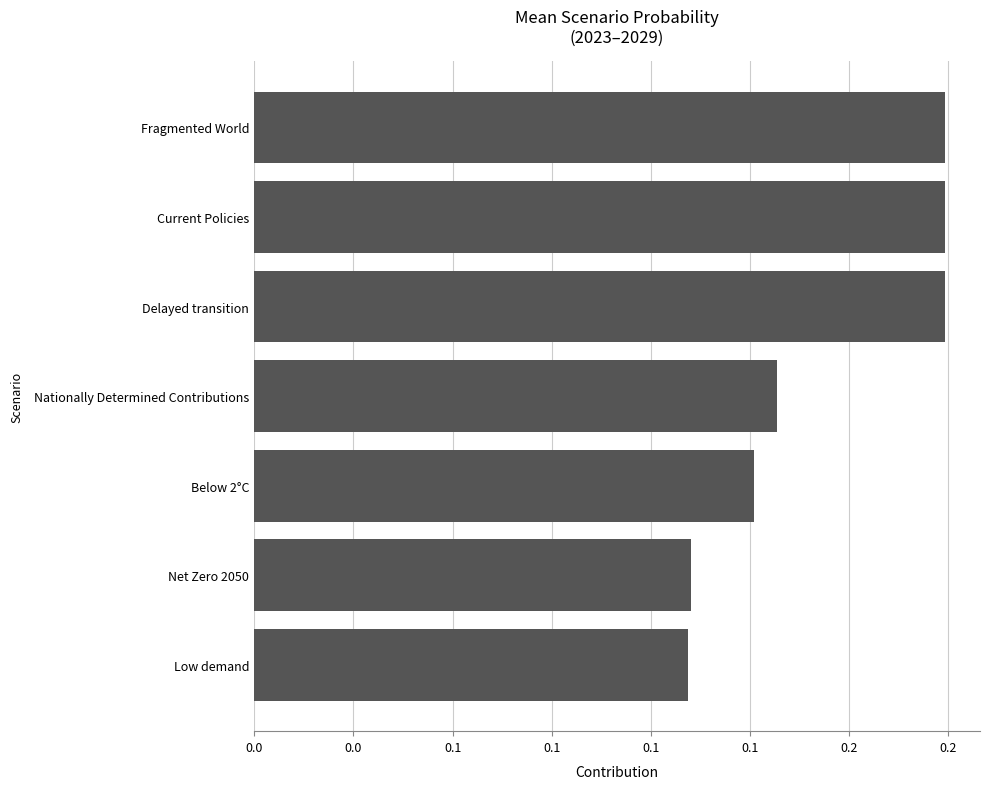

Does the chart contain any negative values?

No